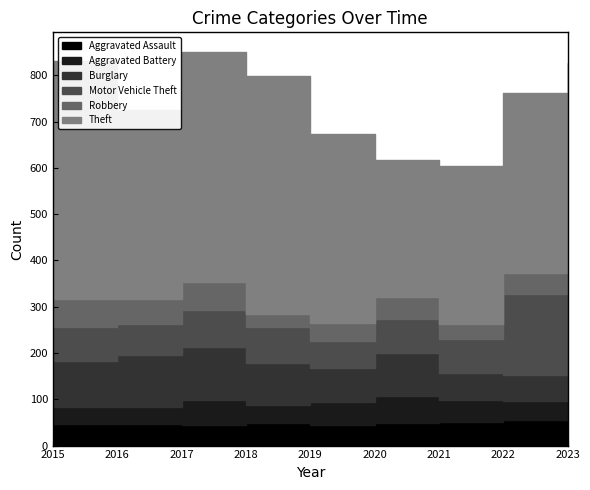

True or false: Burglary and Motor Vehicle Theft intersect in this chart.

True